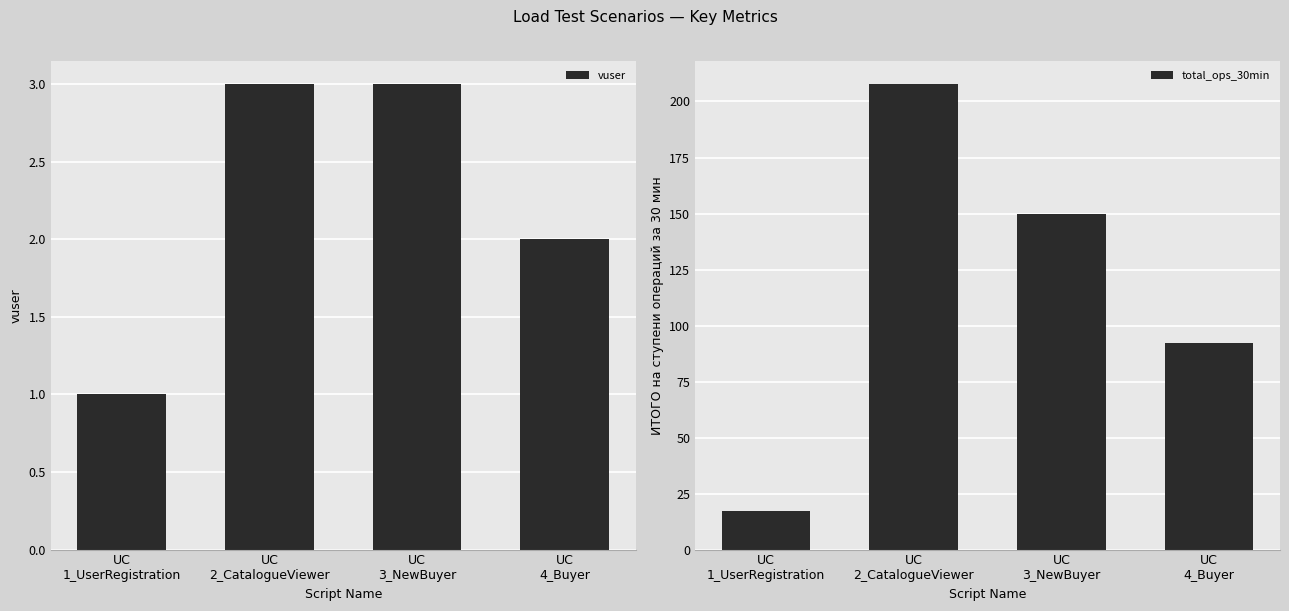

Which category has the lowest value in the total_ops_30min series?

UC
1_UserRegistration